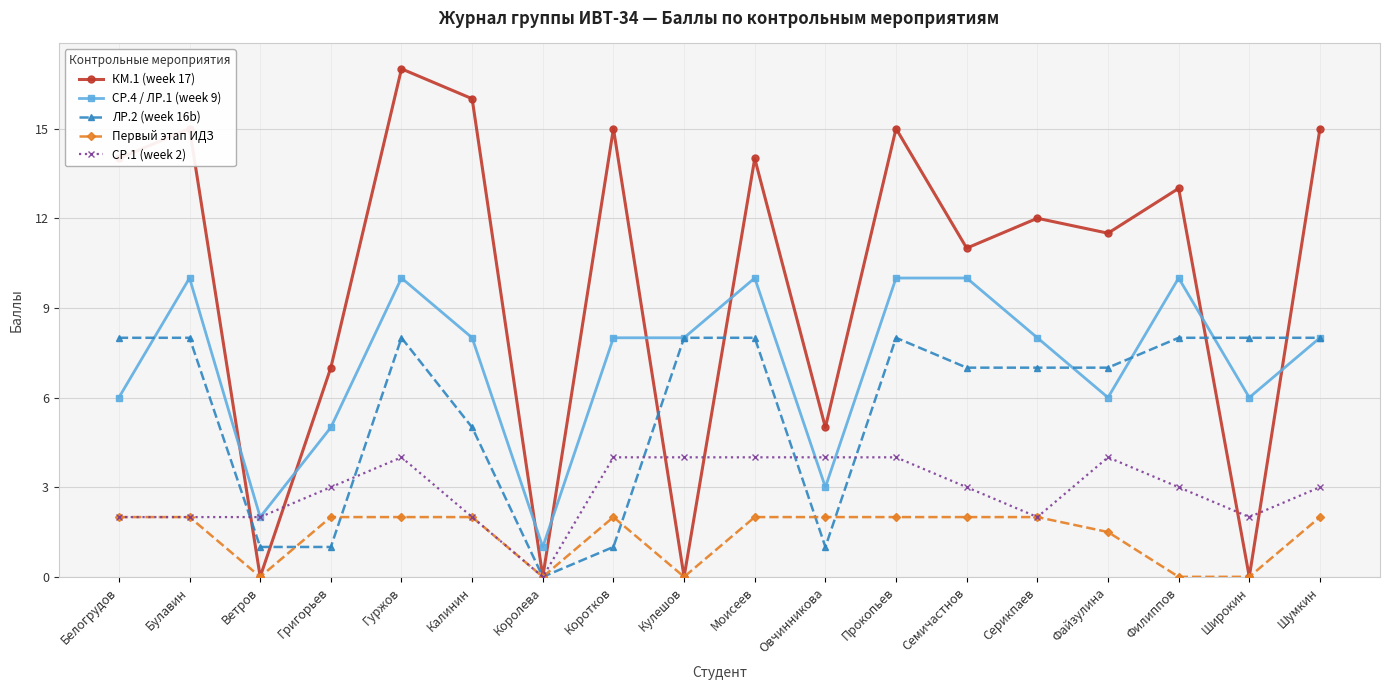

How many distinct data groups are displayed?

5